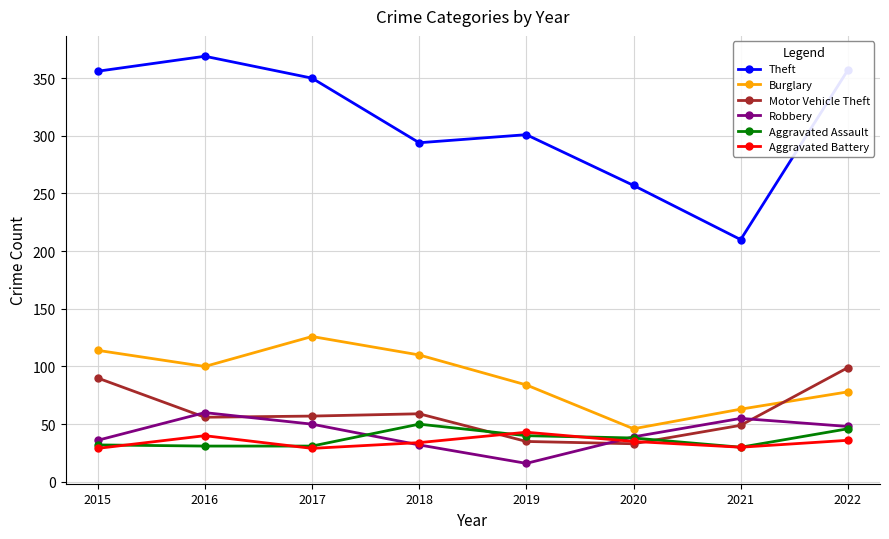

What is the spread (max minus min) of values at 2022?

321